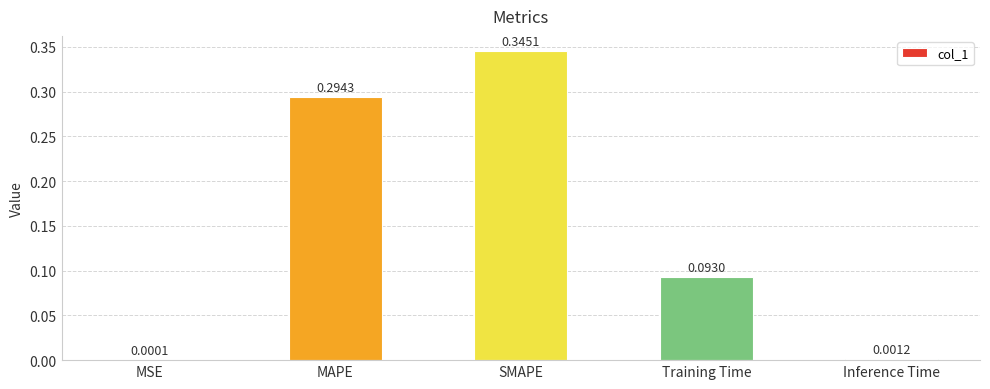

Where is the data nearest to the value 0?

MSE